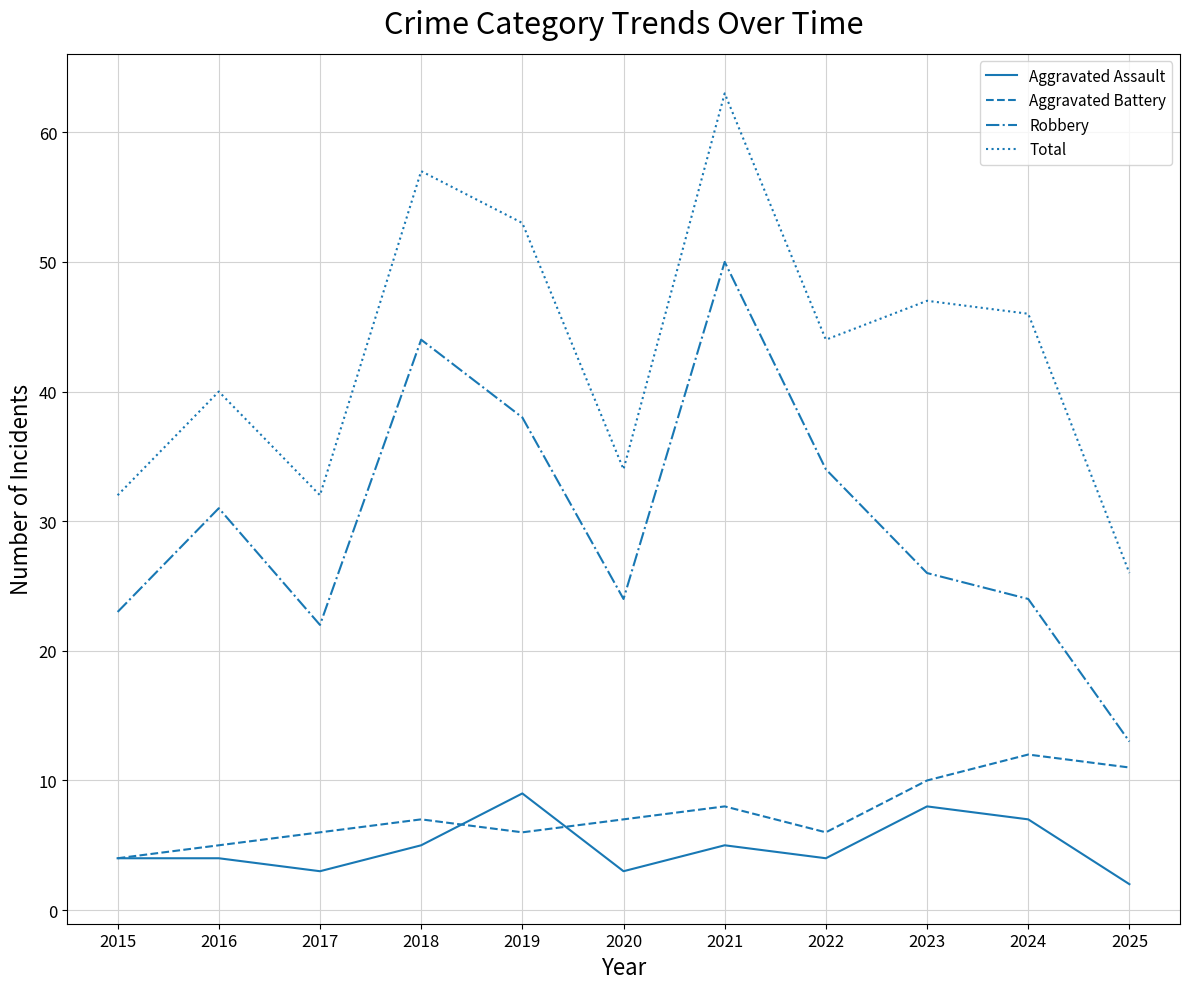

The value of Aggravated Battery at 2020 is 7. True or false?

True